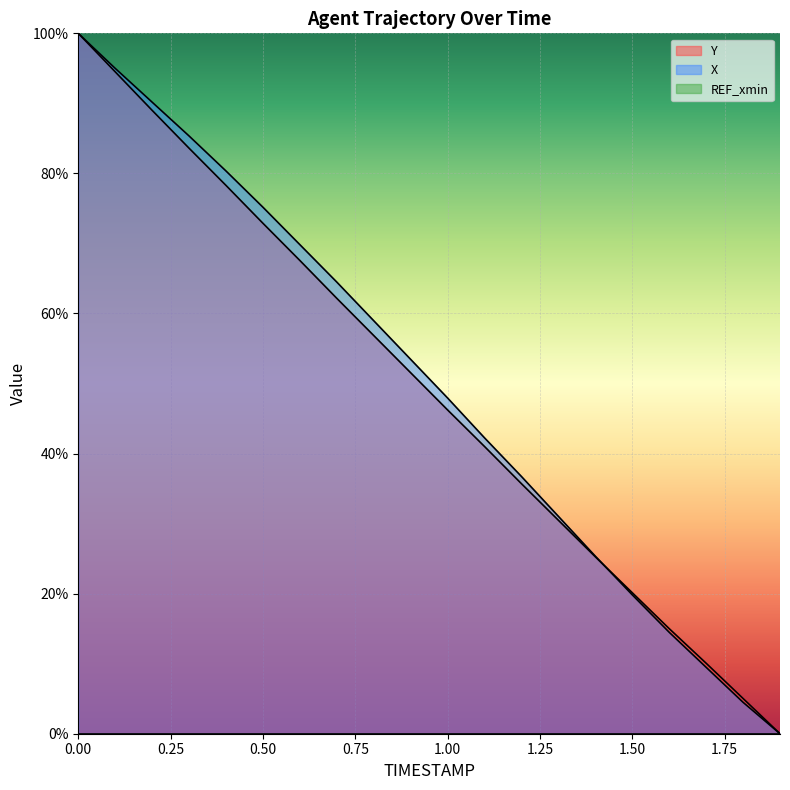

What is the difference between the X values at 0.8 and 0.6?

10.9